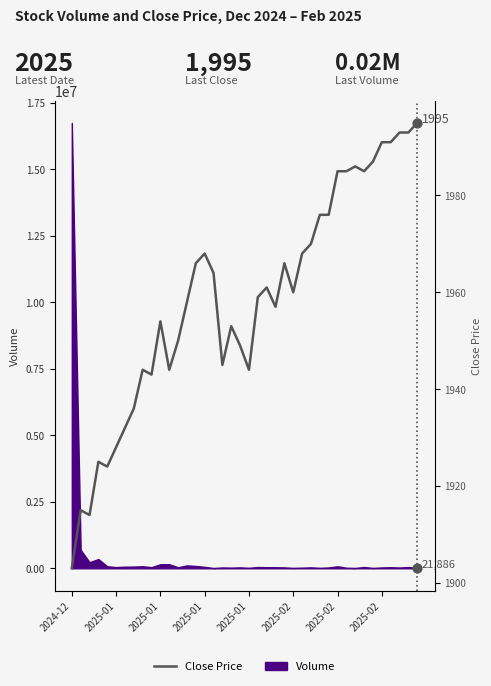

Which has a higher value, 25 or 8?

25